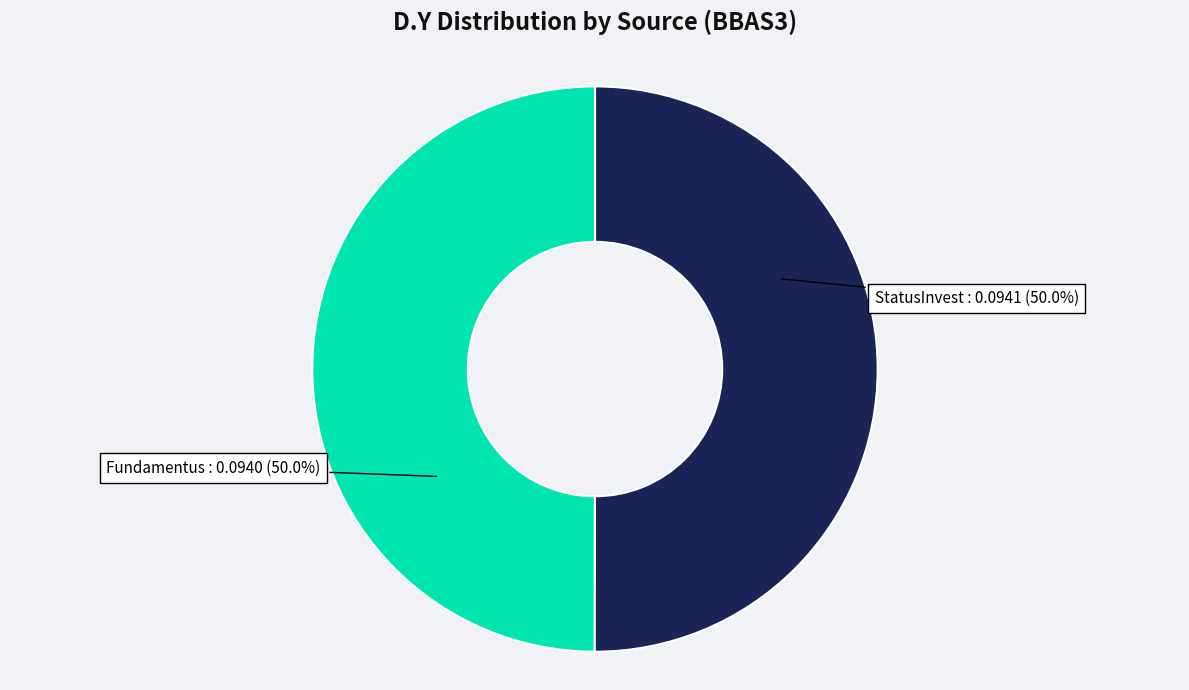

To the nearest percent, what portion does Fundamentus represent?

50%